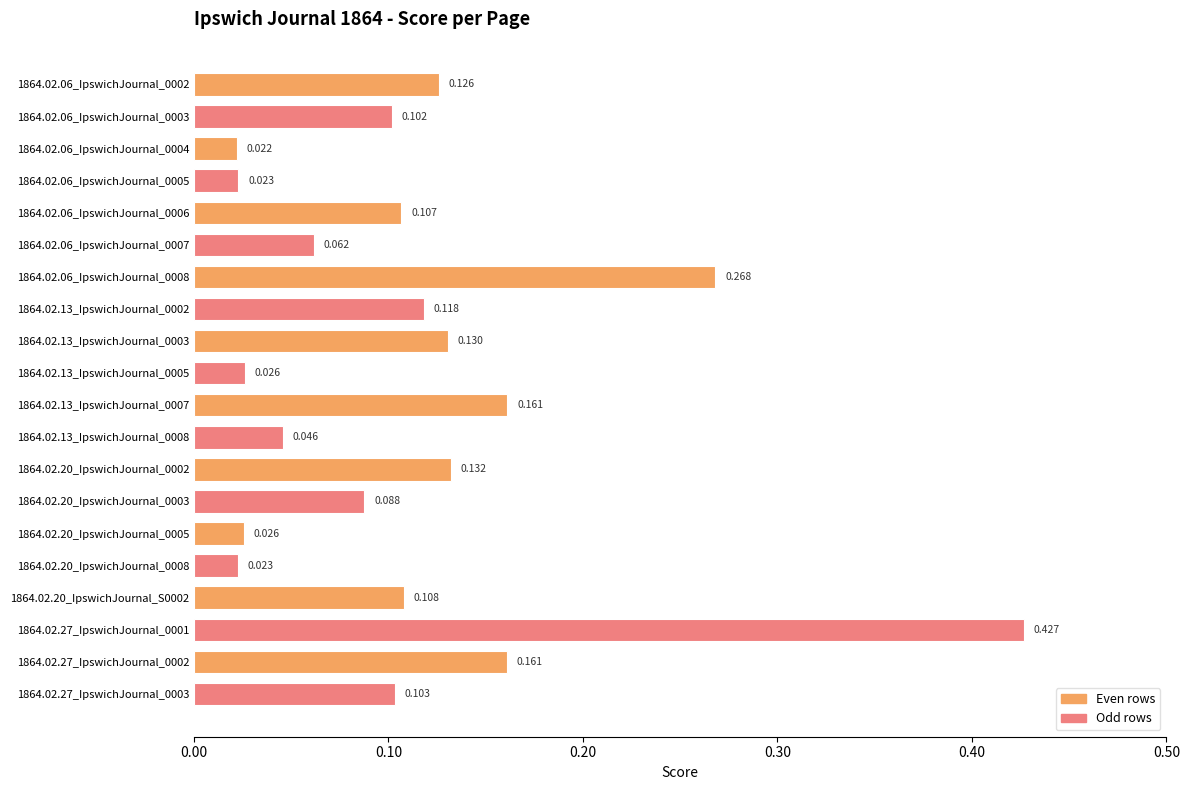

Count the number of data series in this chart.

1